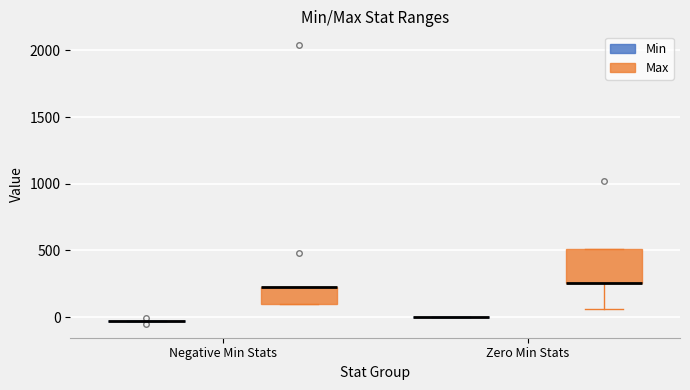

Comparing the boxes themselves (not the whiskers), which one is the tallest?

Zero Min Stats (Max)